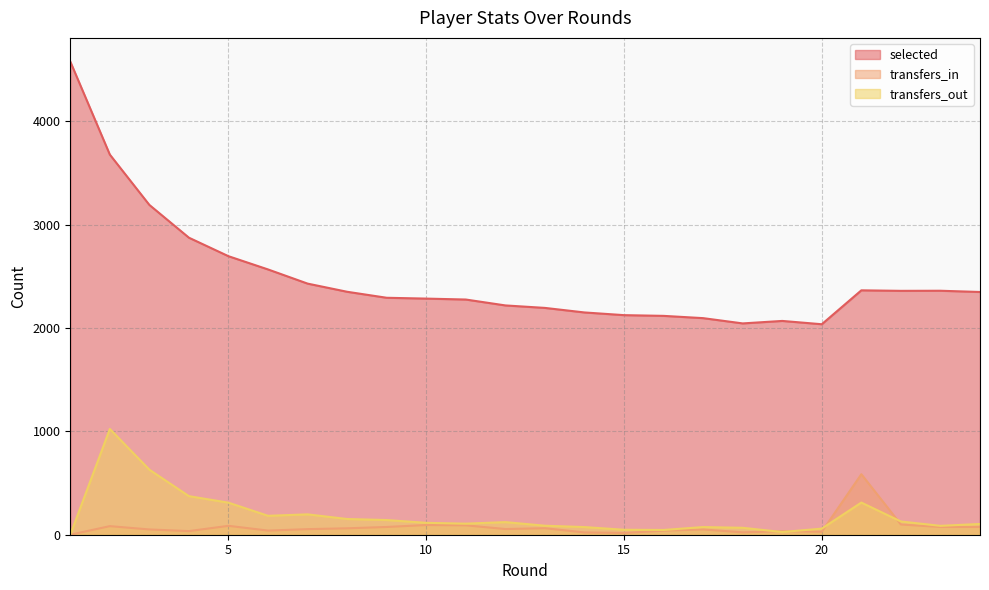

What is the difference between the maximum and minimum values in the selected series?

2541